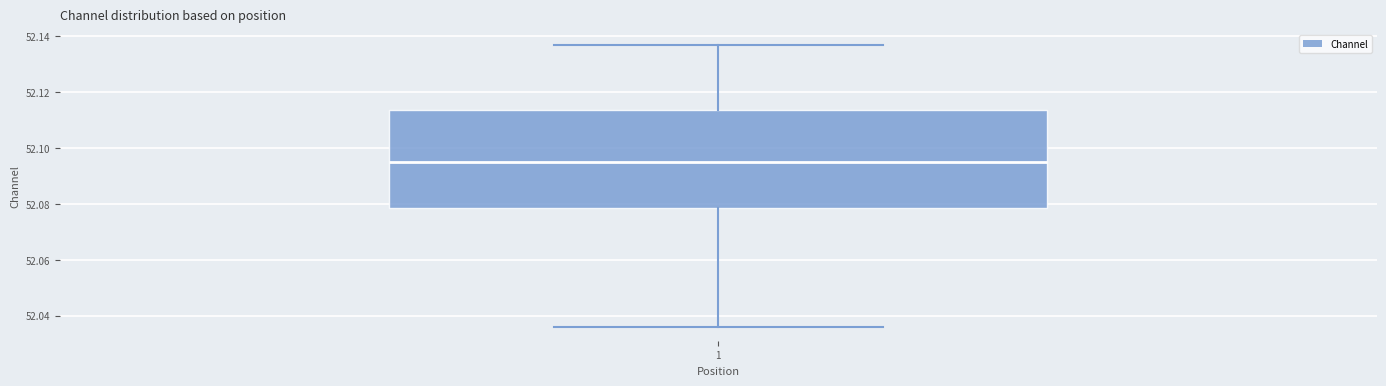

Transcribe this box plot: give where the median line is, the range the box spans, and where the two whiskers end, as read against the y-axis. The values are not printed on the chart, so give them approximately, as read against the axis.

median 52.096, box 52.078 to 52.114, whiskers 52.036 to 52.136